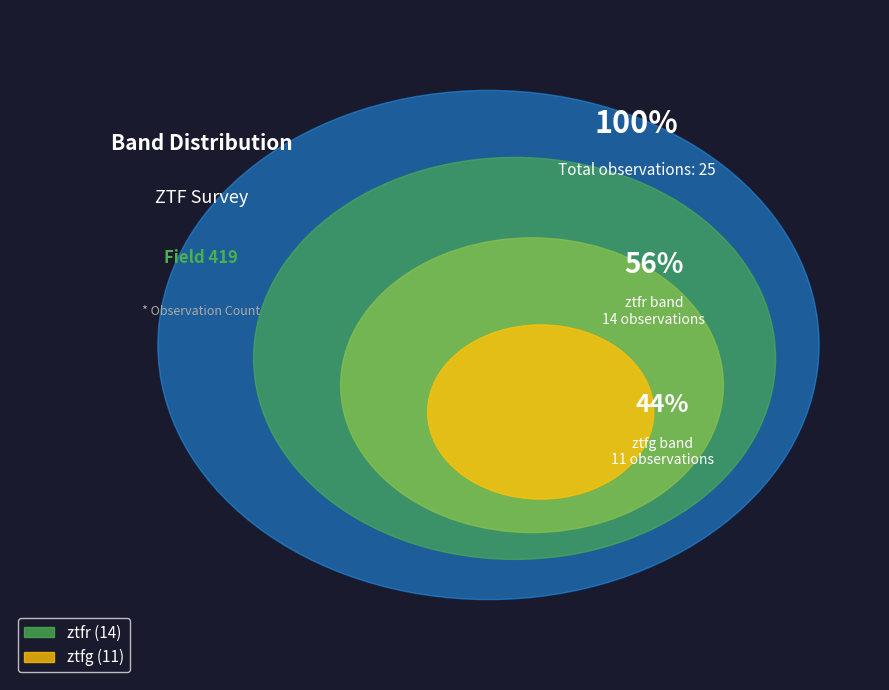

Is ztfr the majority of the pie?

Yes